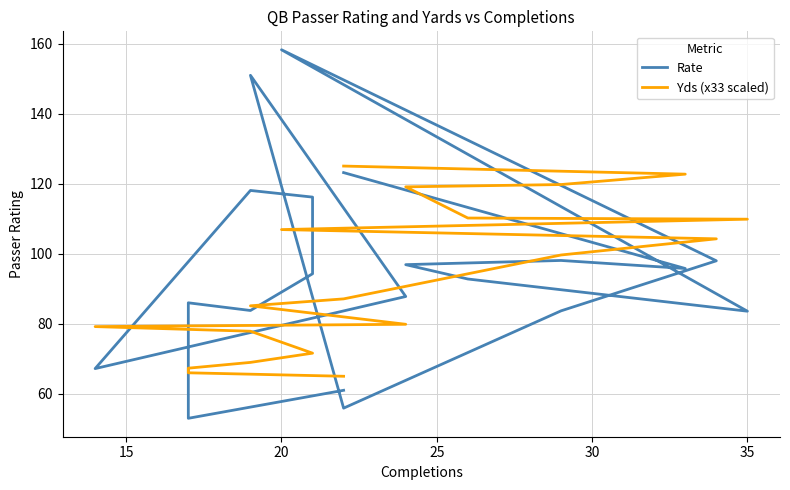

How many data points in Yds (x33 scaled) are above 87?

10